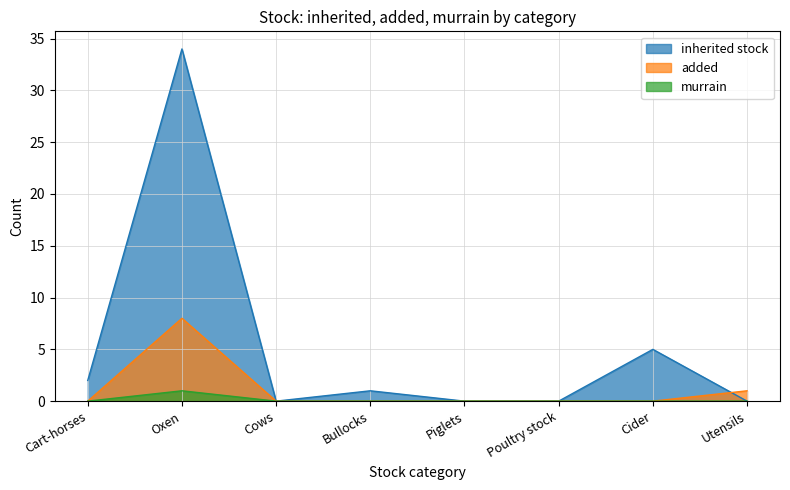

Which series has the largest total across all categories?

inherited stock